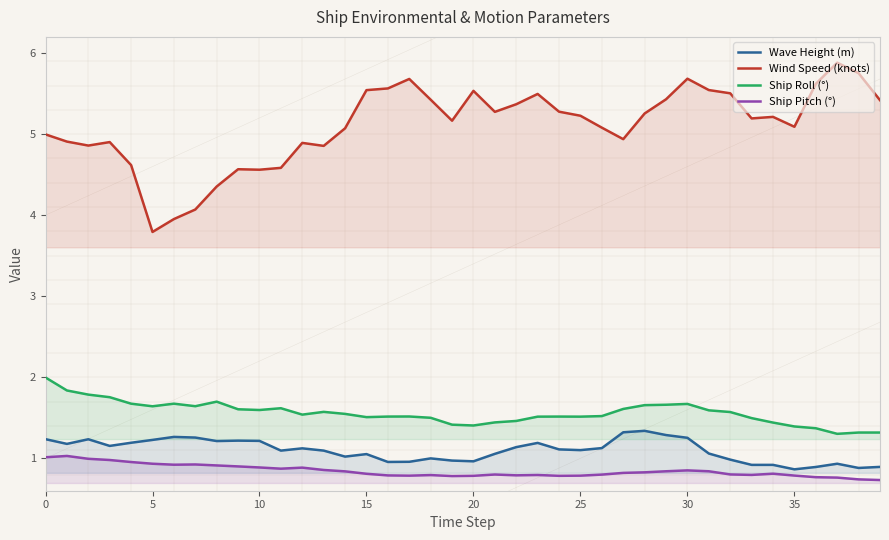

Reading left to right, what are all the values shown in this chart?

Wave Height (m): 1.2	1.2	1.2	1.2	1.2	1.2	1.3	1.3	1.2	1.2	1.2	1.1	1.1	1.1	1.0	1.1	1.0	1.0	1.0	1.0	1.0	1.1	1.1	1.2	1.1	1.1	1.1	1.3	1.3	1.3	1.3	1.1	1.0	0.9	0.9	0.9	0.9	0.9	0.9	0.9
Wind Speed (knots): 5.0	4.9	4.9	4.9	4.6	3.8	4.0	4.1	4.4	4.6	4.6	4.6	4.9	4.9	5.1	5.5	5.6	5.7	5.4	5.2	5.5	5.3	5.4	5.5	5.3	5.2	5.1	4.9	5.3	5.4	5.7	5.5	5.5	5.2	5.2	5.1	5.6	5.9	5.8	5.4
Ship Roll (°): 2.0	1.8	1.8	1.8	1.7	1.6	1.7	1.6	1.7	1.6	1.6	1.6	1.5	1.6	1.5	1.5	1.5	1.5	1.5	1.4	1.4	1.4	1.5	1.5	1.5	1.5	1.5	1.6	1.7	1.7	1.7	1.6	1.6	1.5	1.4	1.4	1.4	1.3	1.3	1.3
Ship Pitch (°): 1.0	1.0	1.0	1.0	1.0	0.9	0.9	0.9	0.9	0.9	0.9	0.9	0.9	0.9	0.8	0.8	0.8	0.8	0.8	0.8	0.8	0.8	0.8	0.8	0.8	0.8	0.8	0.8	0.8	0.8	0.9	0.8	0.8	0.8	0.8	0.8	0.8	0.8	0.7	0.7